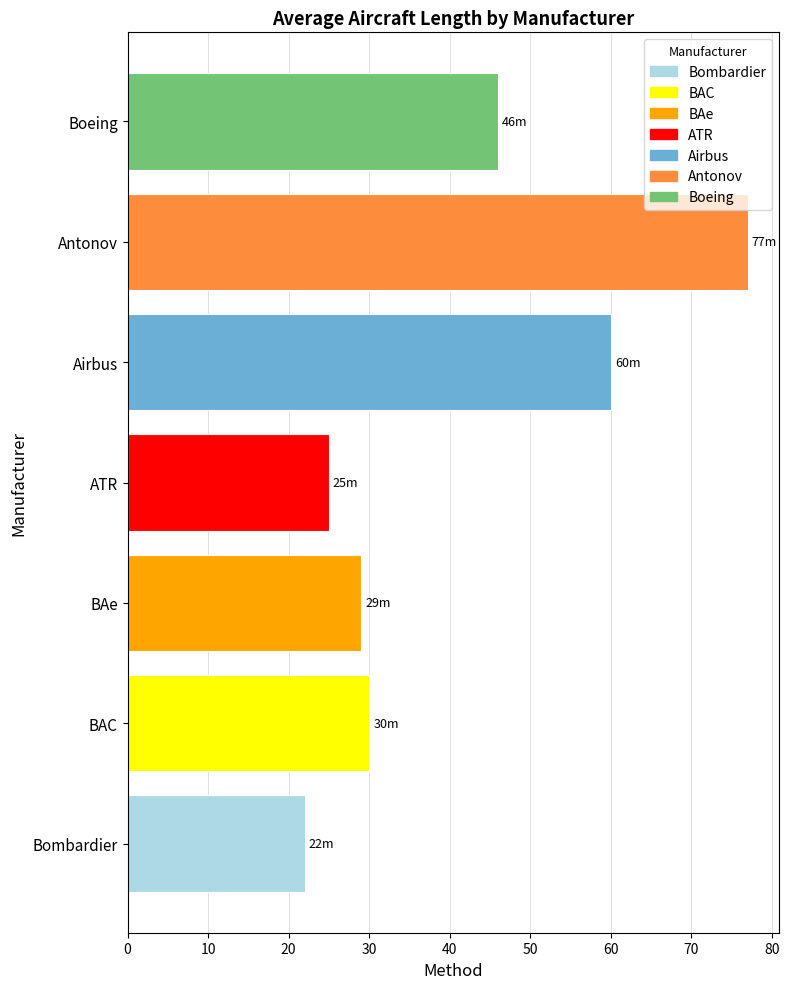

How many values are below 30?

3